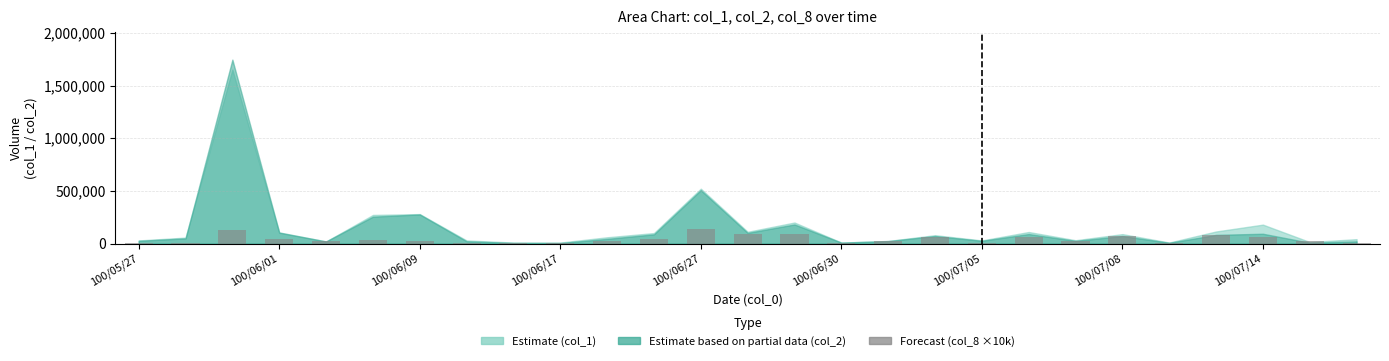

Reading left to right, what are all the values shown in this chart?

10000	10000	130000	40000	20000	30000	20000	10000	10000	10000	20000	40000	140000	90000	90000	10000	20000	60000	10000	60000	20000	70000	10000	80000	60000	20000	10000